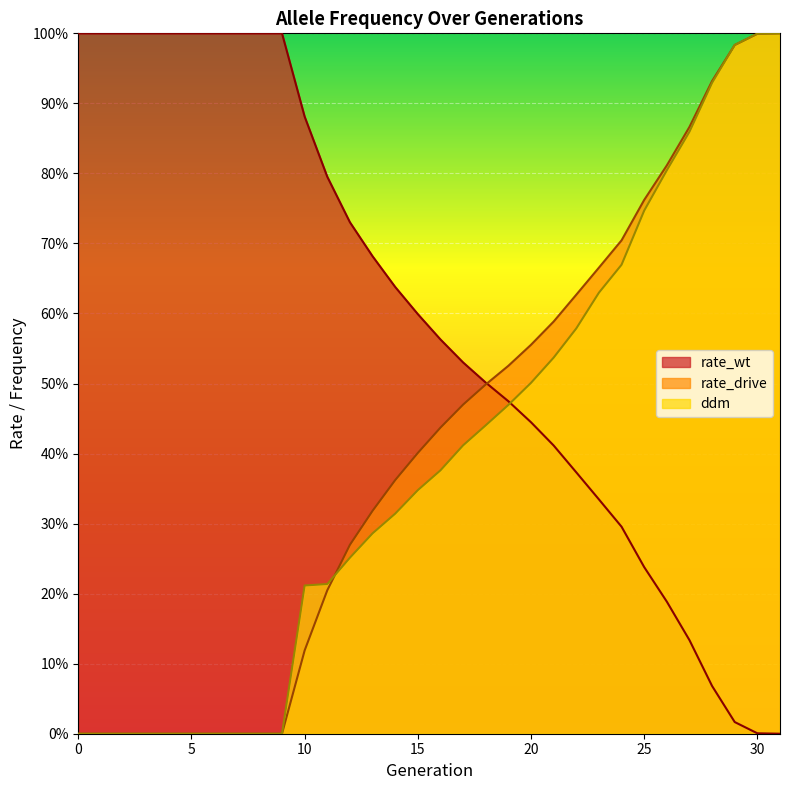

What is the sum of all rate_drive values?

13.1